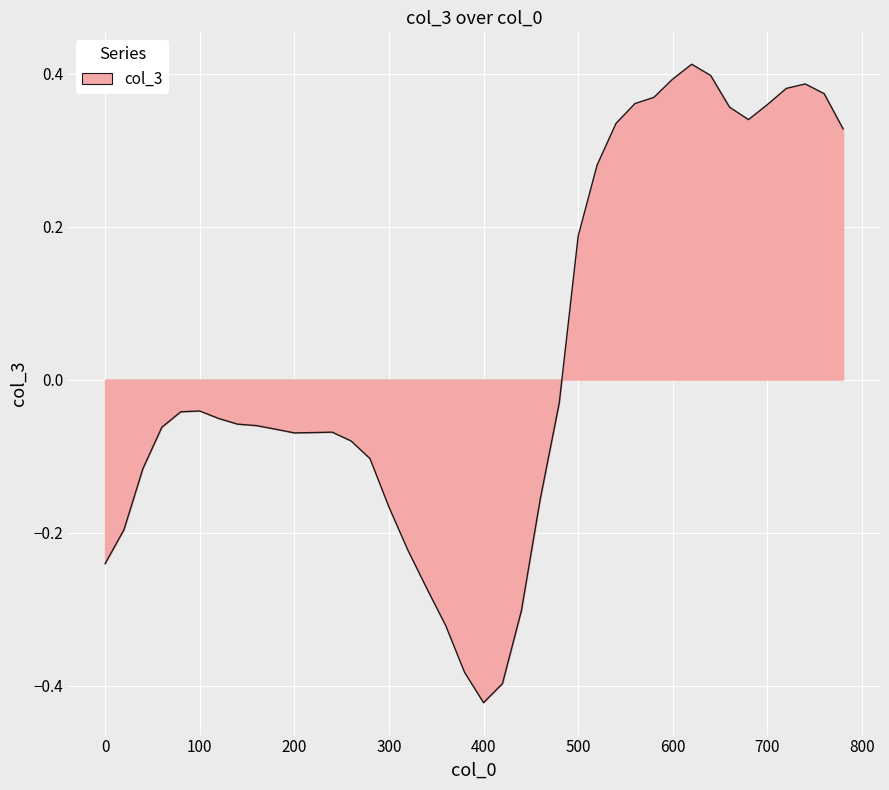

How many values are below 0?

25